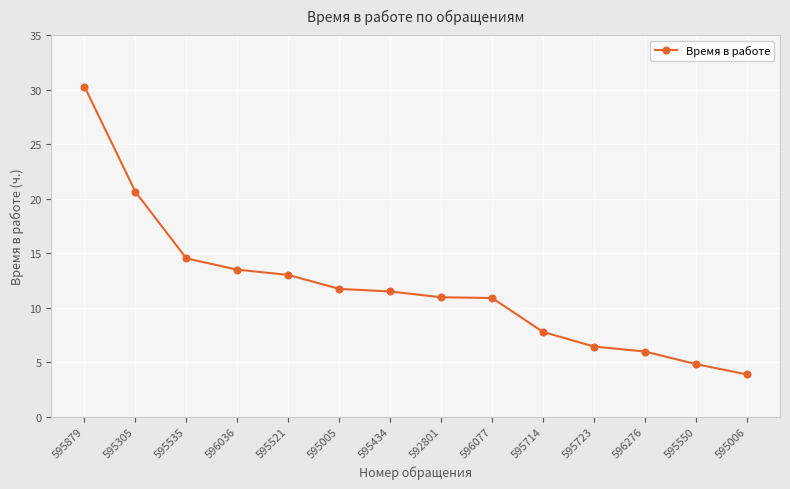

Does the chart display data point markers on the line(s)?

Yes